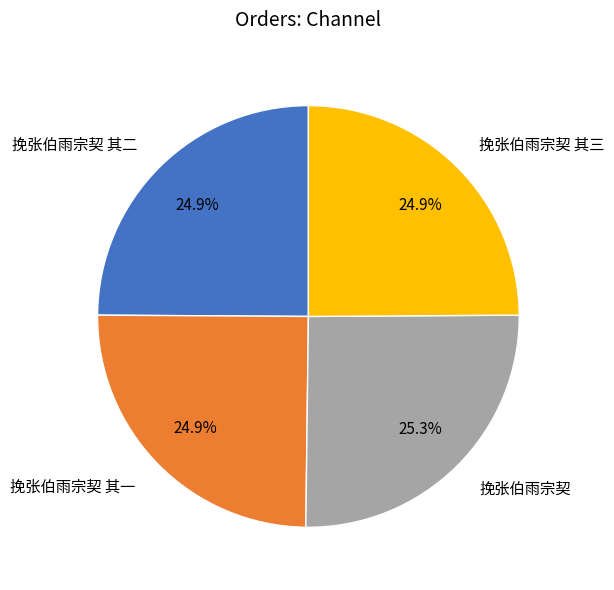

What is the total percentage of 挽张伯雨宗契 and 挽张伯雨宗契 其一?

50.2%